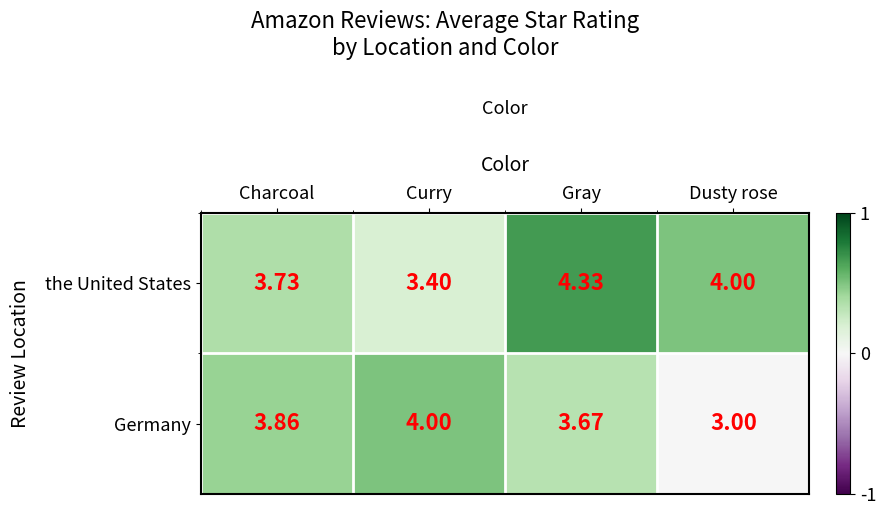

At Dusty rose, list the series in order from largest to smallest.

the United States, Germany